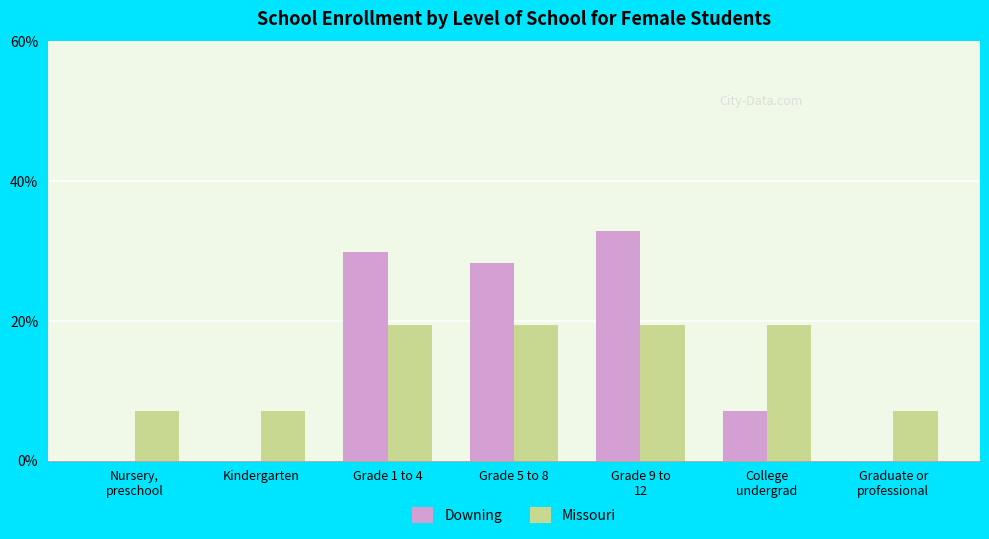

What is the total value across all series at Kindergarten?

7.1